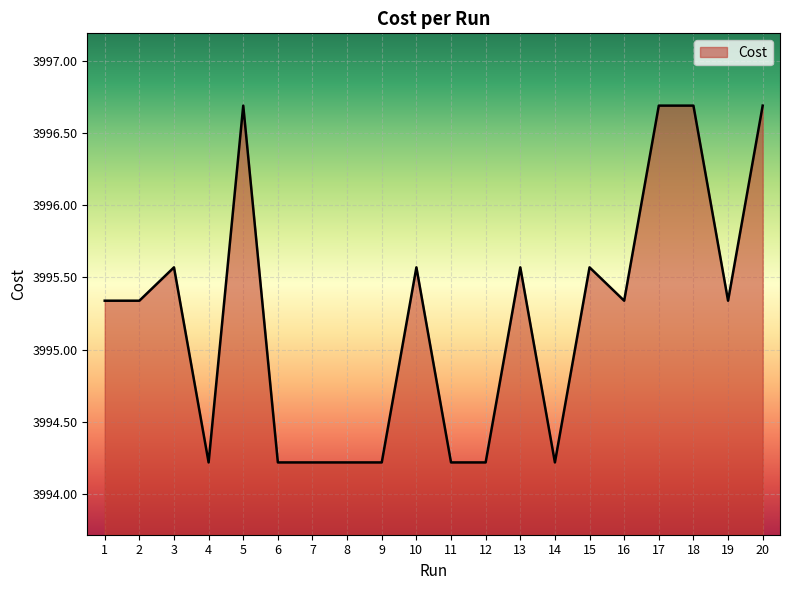

What is the greatest value displayed?

3996.7